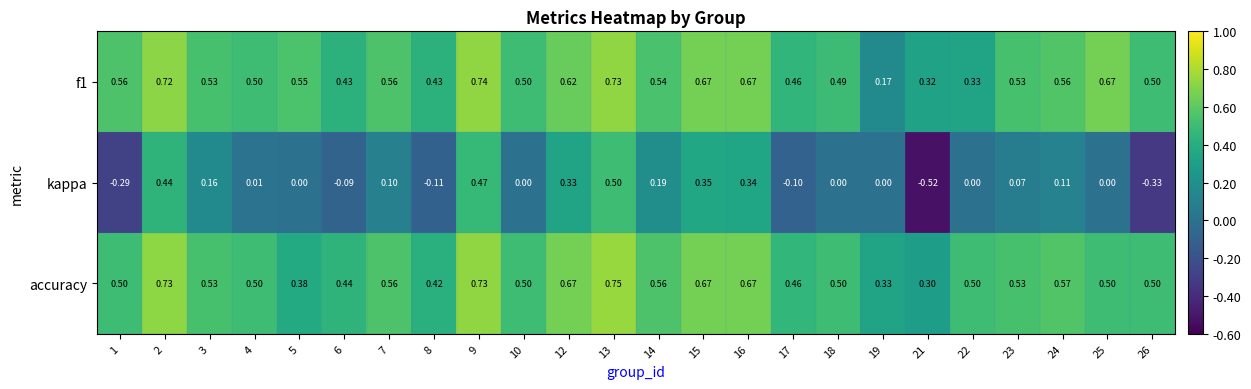

Which series has the largest range (max minus min)?

kappa